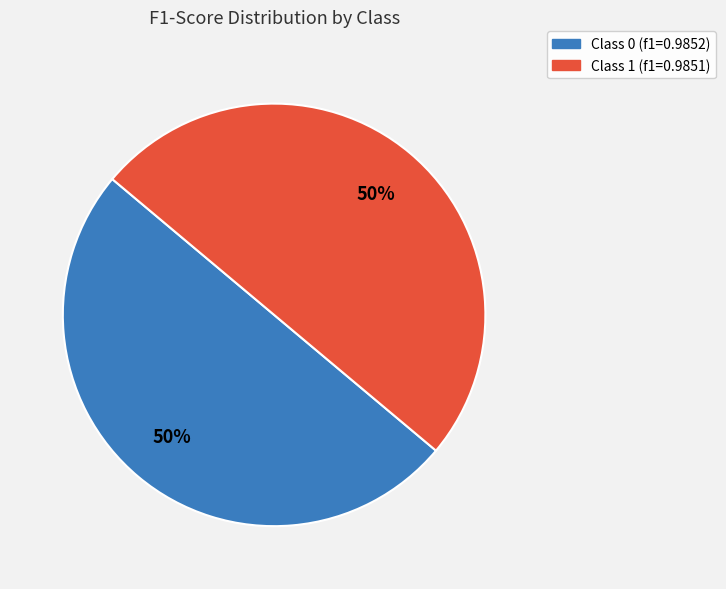

To the nearest percent, what is the average slice percentage?

50%